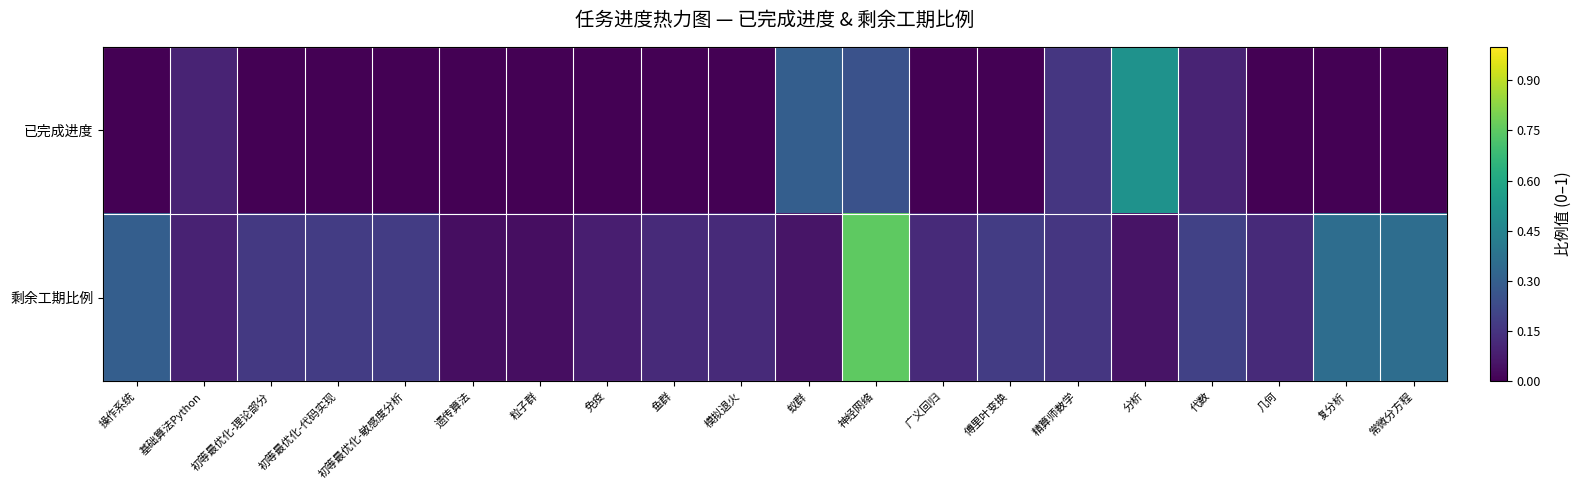

Between 操作系统 and 傅里叶变换, which series saw the biggest shift?

剩余工期比例